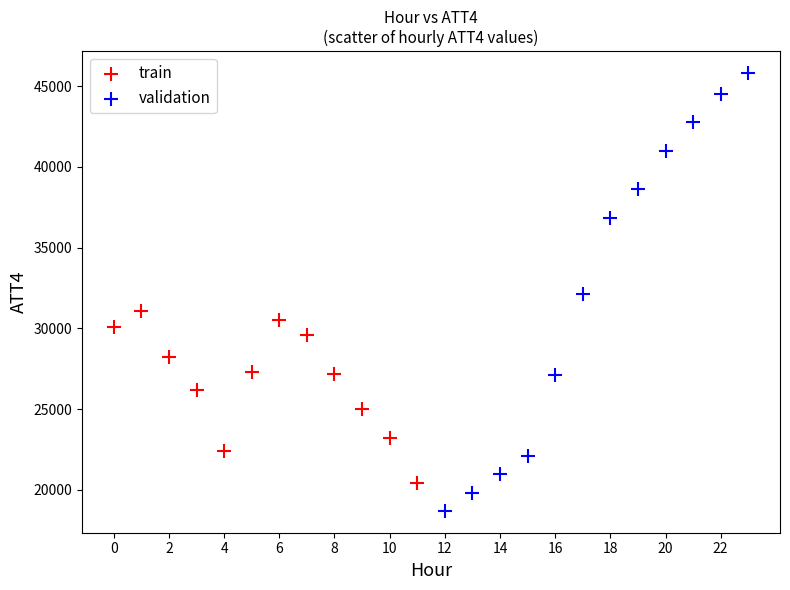

Which series has the largest Y range (max minus min)?

validation